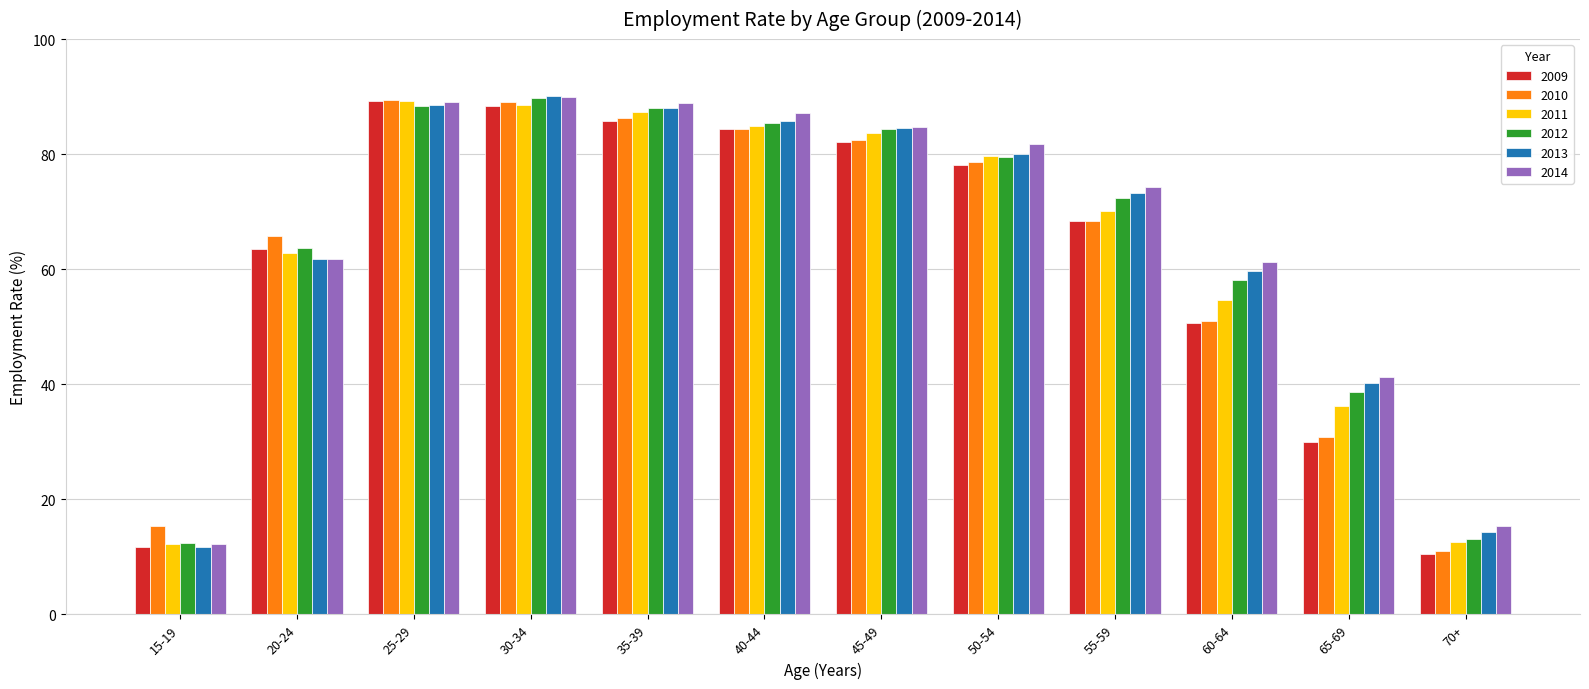

Read the 2010 value at 35-39.

86.2